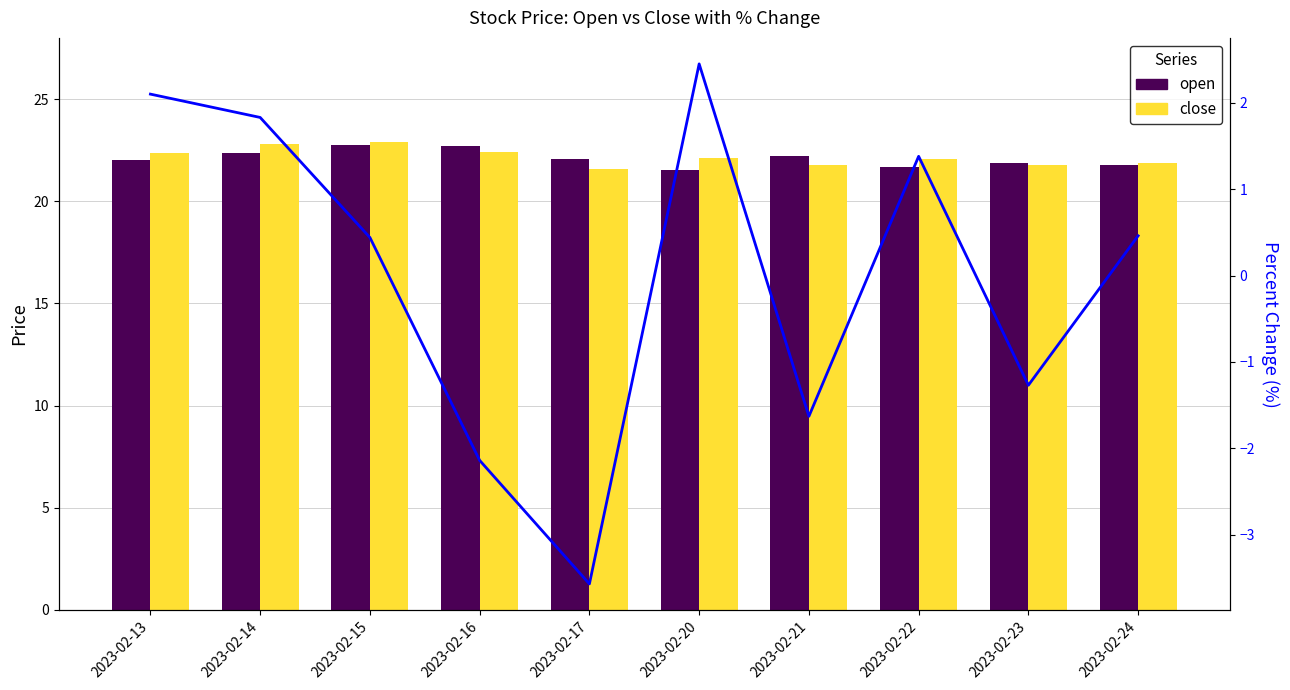

How many groups of bars are there?

10